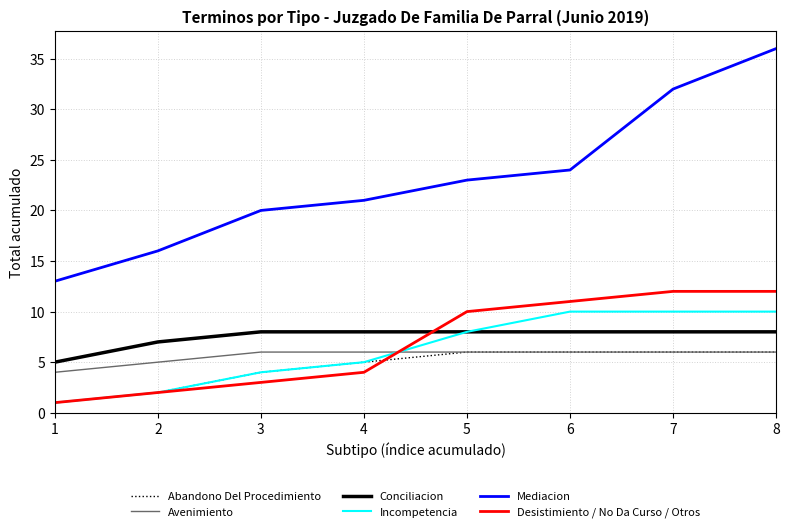

Reading left to right, what are all the values shown in this chart?

Abandono Del Procedimiento: 1	2	4	5	6	6	6	6
Avenimiento: 4	5	6	6	6	6	6	6
Conciliacion: 5	7	8	8	8	8	8	8
Incompetencia: 1	2	4	5	8	10	10	10
Mediacion: 13	16	20	21	23	24	32	36
Desistimiento / No Da Curso / Otros: 1	2	3	4	10	11	12	12